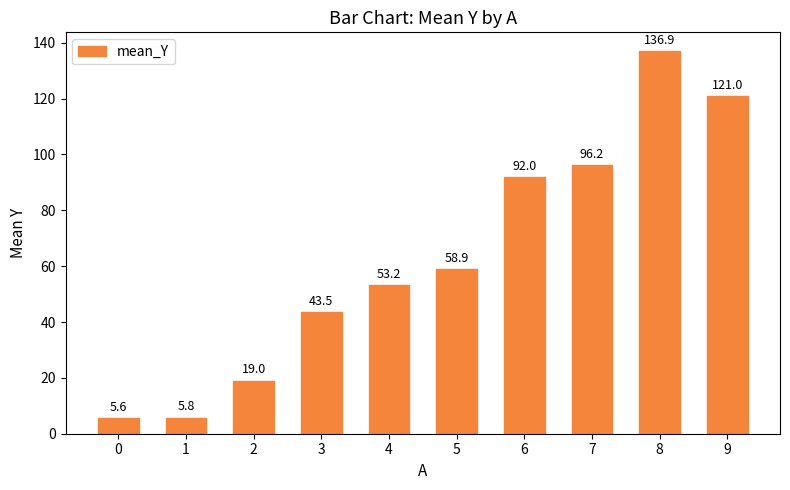

The value at 1 is 10.2. True or false?

False